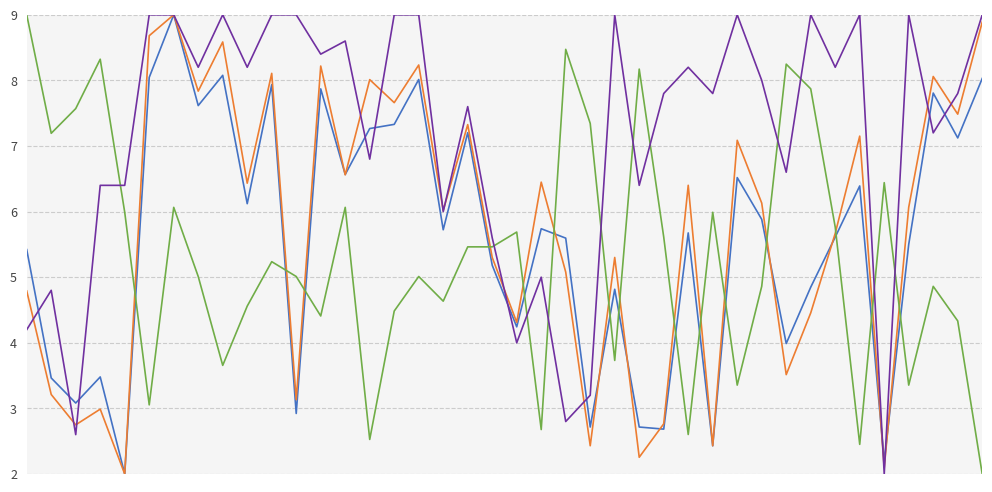

What is the smallest value displayed?

2.0